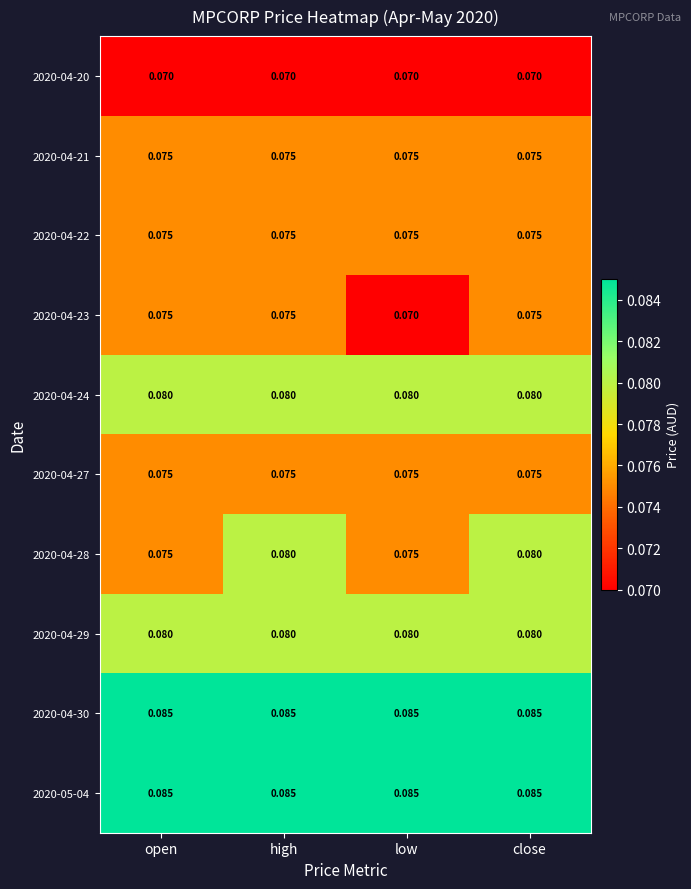

Where is 2020-04-23 nearest to the value 0?

low